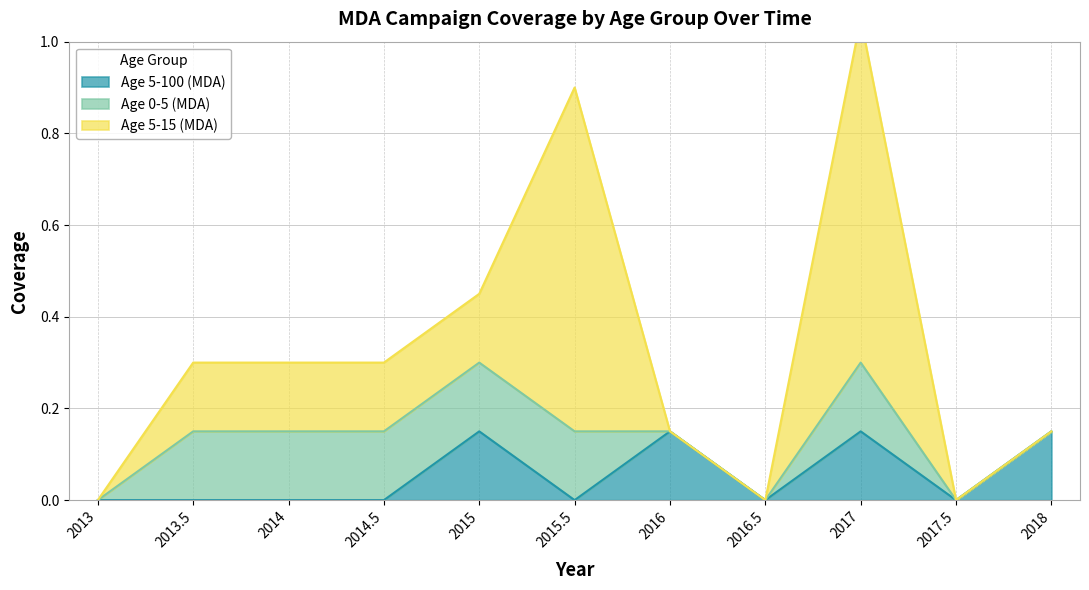

How many lines are shown in the chart?

3